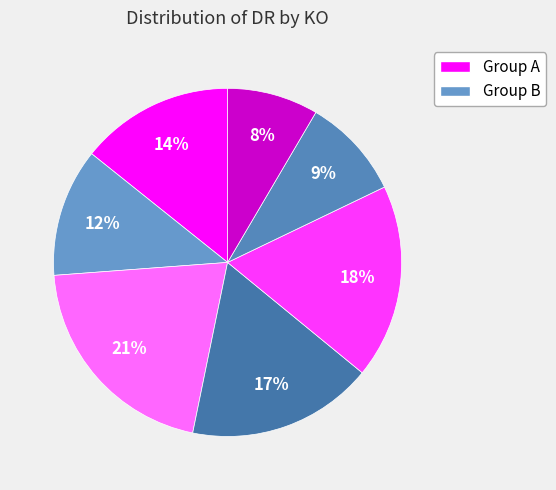

How many segments does this pie chart have?

7